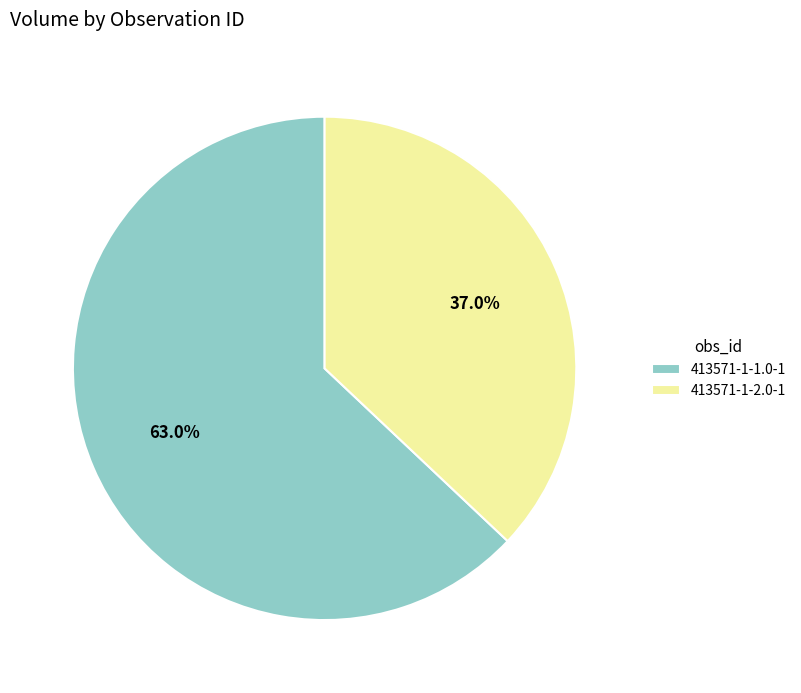

The 413571-1-1.0-1 slice represents 73% of the pie. True or false?

False